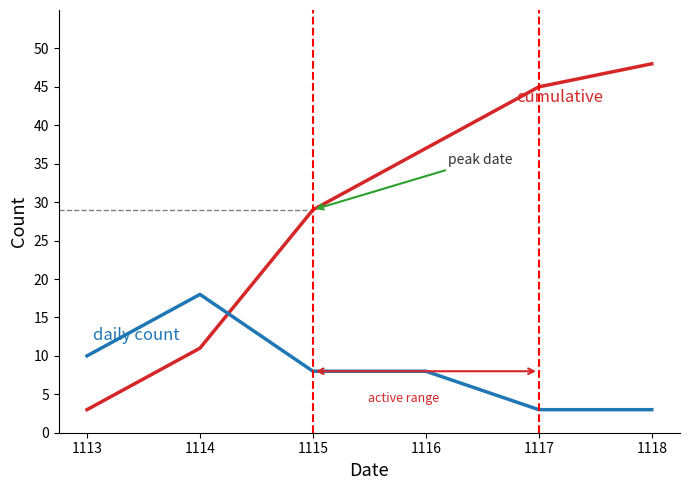

At which category is the sum across all series the highest?

1118